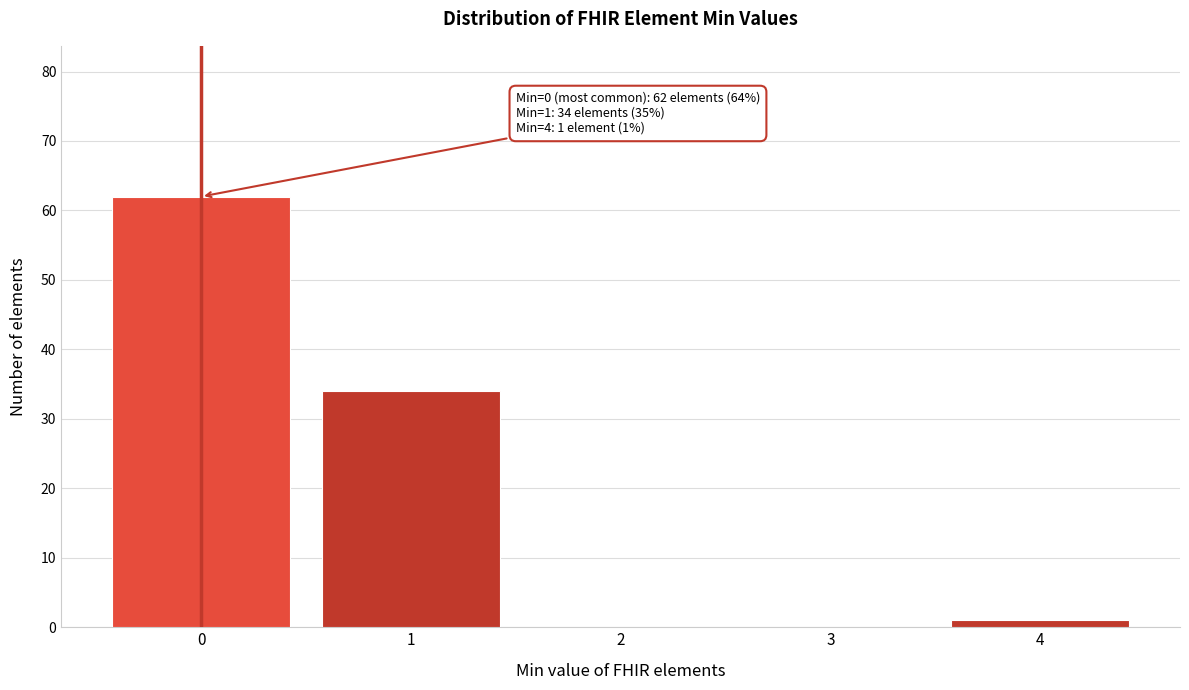

Reading left to right, extract all data points from this chart.

0=62	1=34	2=0	3=0	4=1